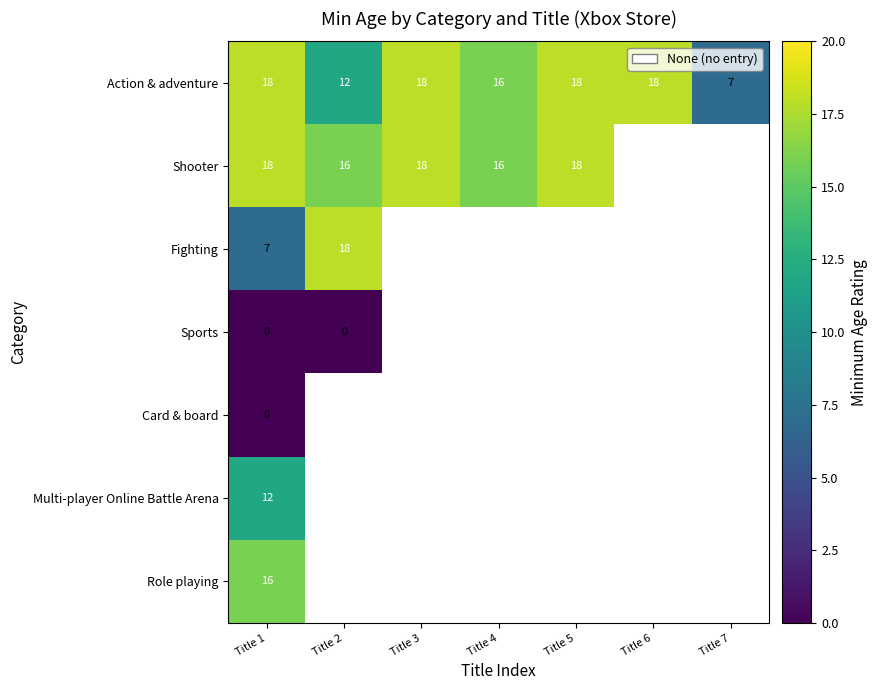

The Multi-player Online Battle Arena series shows 20 at Title 1. True or false?

False